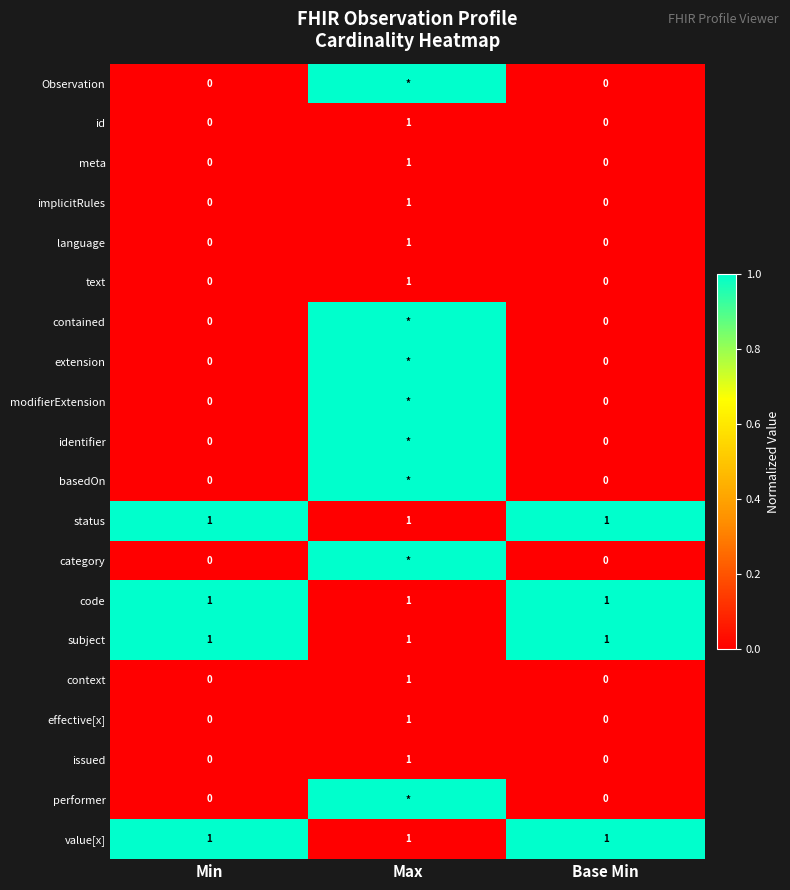

Count the effective[x] values in the range 0 to 1.

3